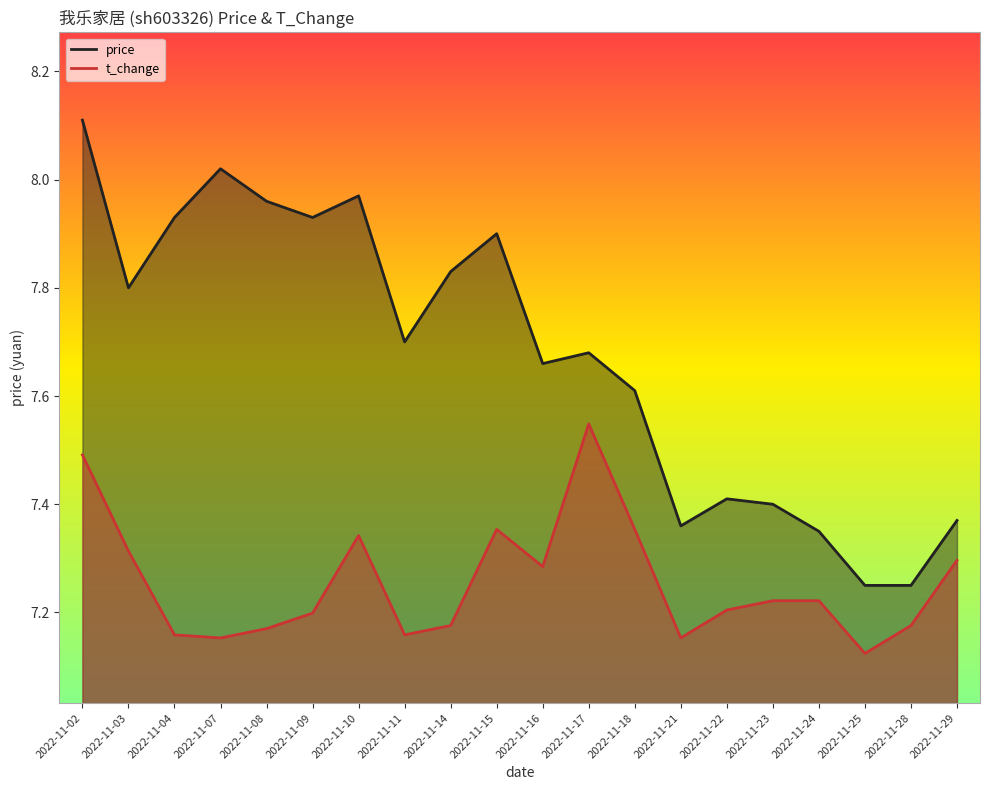

At which category is the sum across all series the highest?

2022-11-02